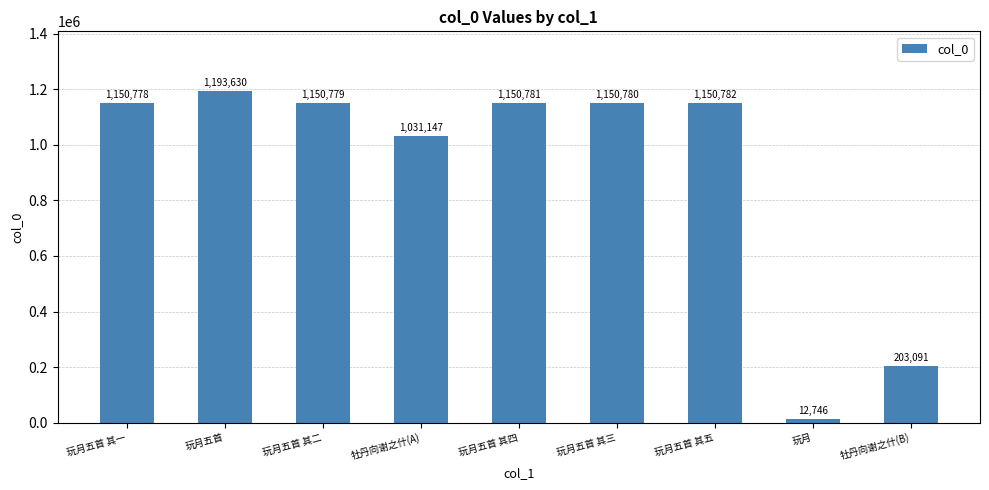

Approximately how many times larger is the value at 玩月五首 其四 compared to 牡丹向谢之什(B)?

5.7